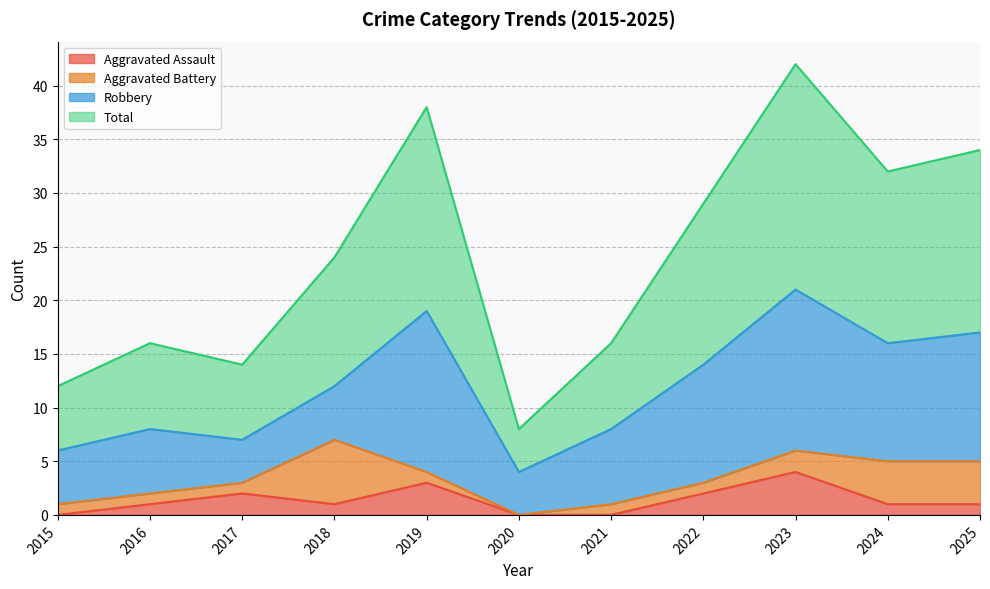

What is the difference between the maximum and minimum values in the Aggravated Assault series?

4